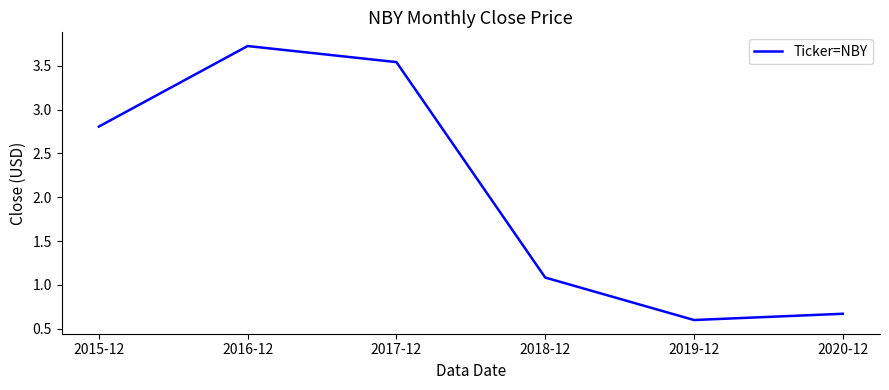

Which label corresponds to the smallest value in the chart?

2019-12